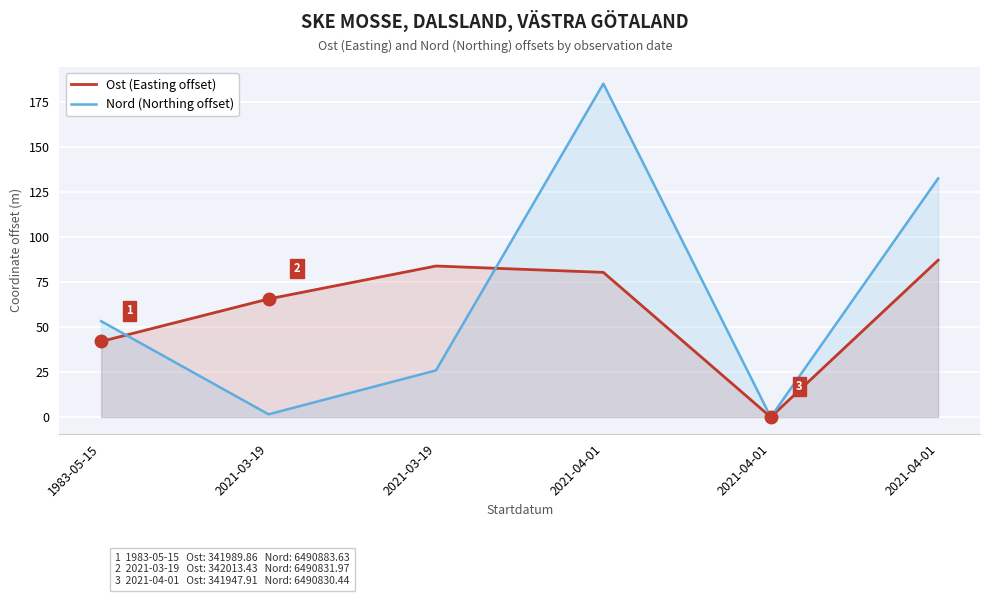

Reading left to right, extract all data points from this chart.

Ost (Easting offset): 1983-05-15=42.0	2021-03-19=65.5	2021-03-19=83.8	2021-04-01=80.3	2021-04-01=0.0	2021-04-01=87.1
Nord (Northing offset): 1983-05-15=53.2	2021-03-19=1.5	2021-03-19=25.9	2021-04-01=184.9	2021-04-01=0.0	2021-04-01=132.4